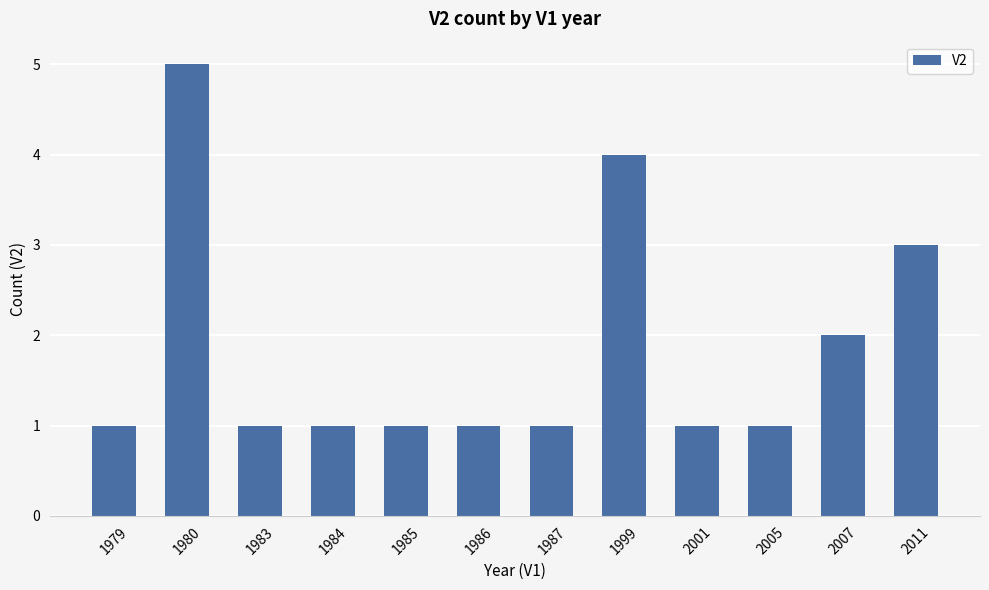

What is the smallest value displayed?

1